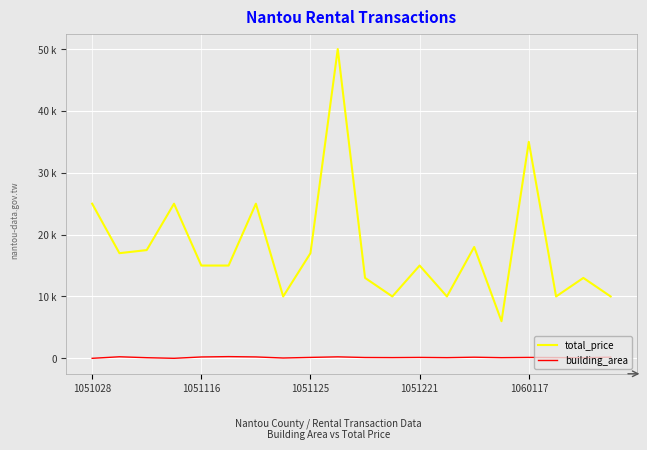

What is the difference between the maximum and minimum values in the building_area series?

275.4